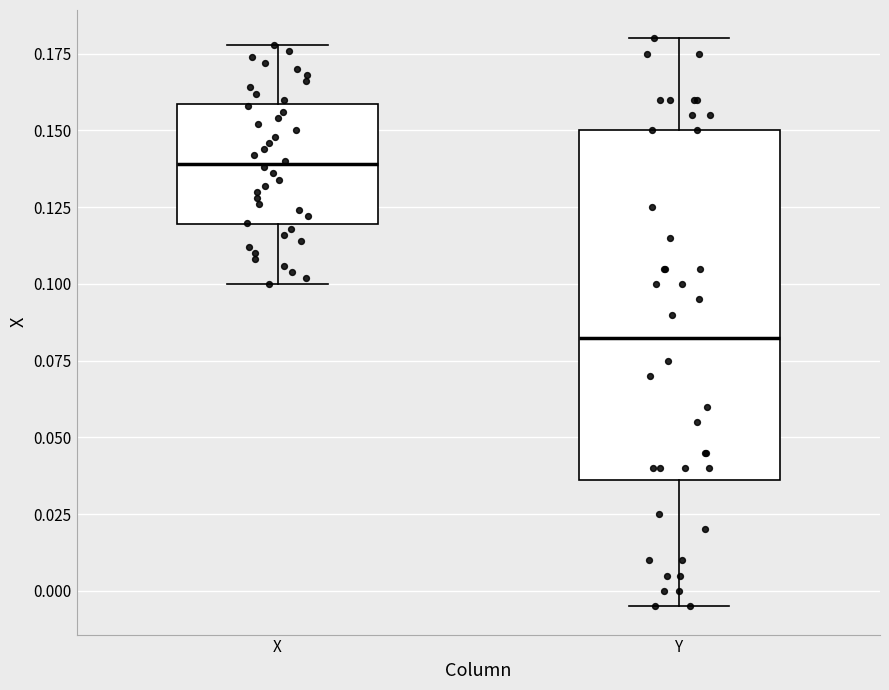

Reading left to right, read every box against the y-axis: the position of its median line, the range the box covers, and the ends of its whiskers. The values are not printed on the chart, so give them approximately, as read against the axis.

X: median 0.140, box 0.120 to 0.160, whiskers 0.100 to 0.180
Y: median 0.085, box 0.035 to 0.150, whiskers -0.005 to 0.180